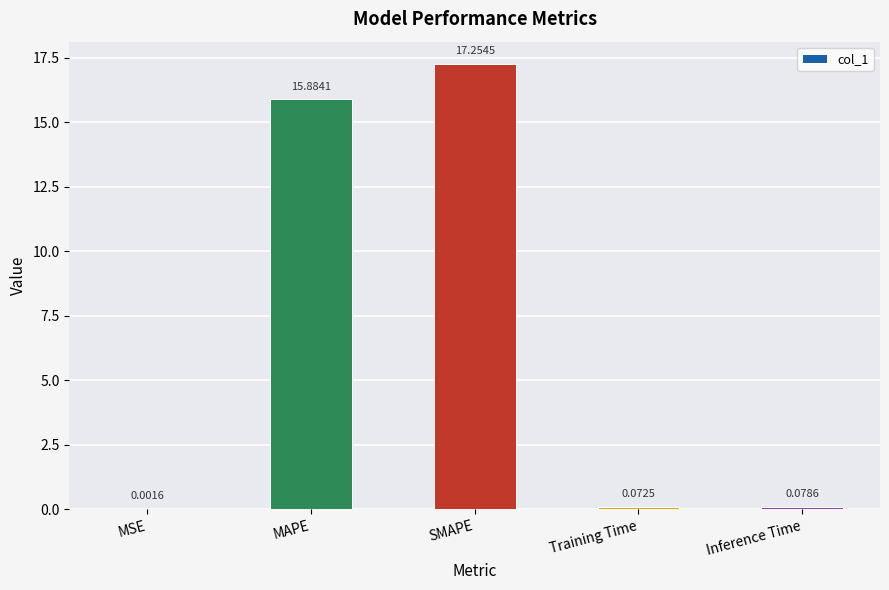

What is the sum of the values at MAPE and MSE?

15.9